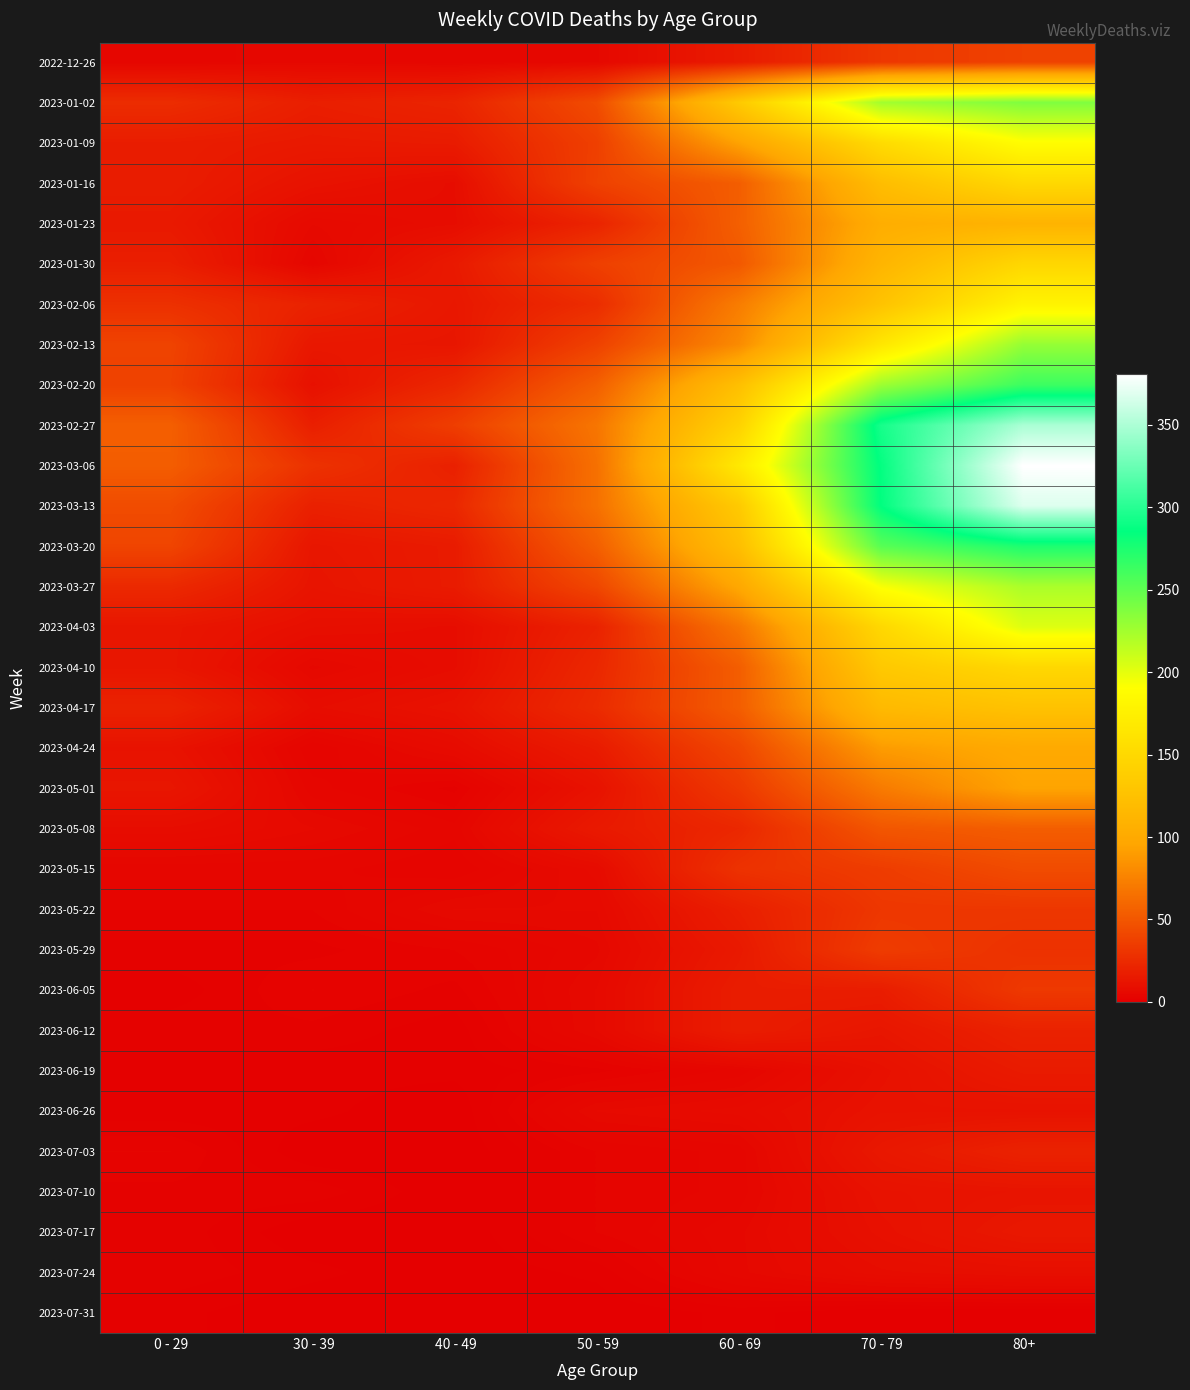

Which category has the highest value across all series?

80+